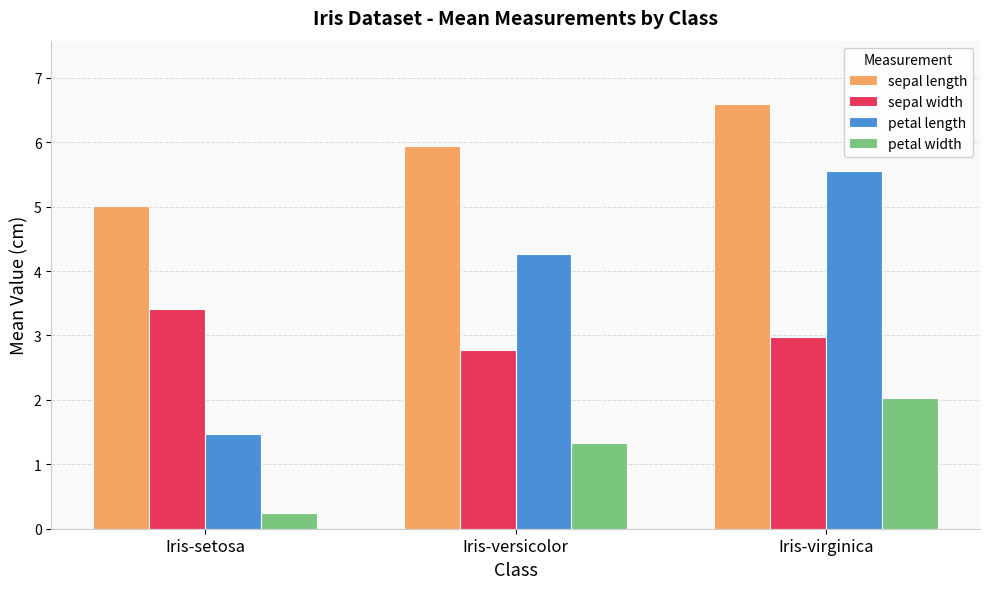

Which category has the highest value across all series?

Iris-virginica